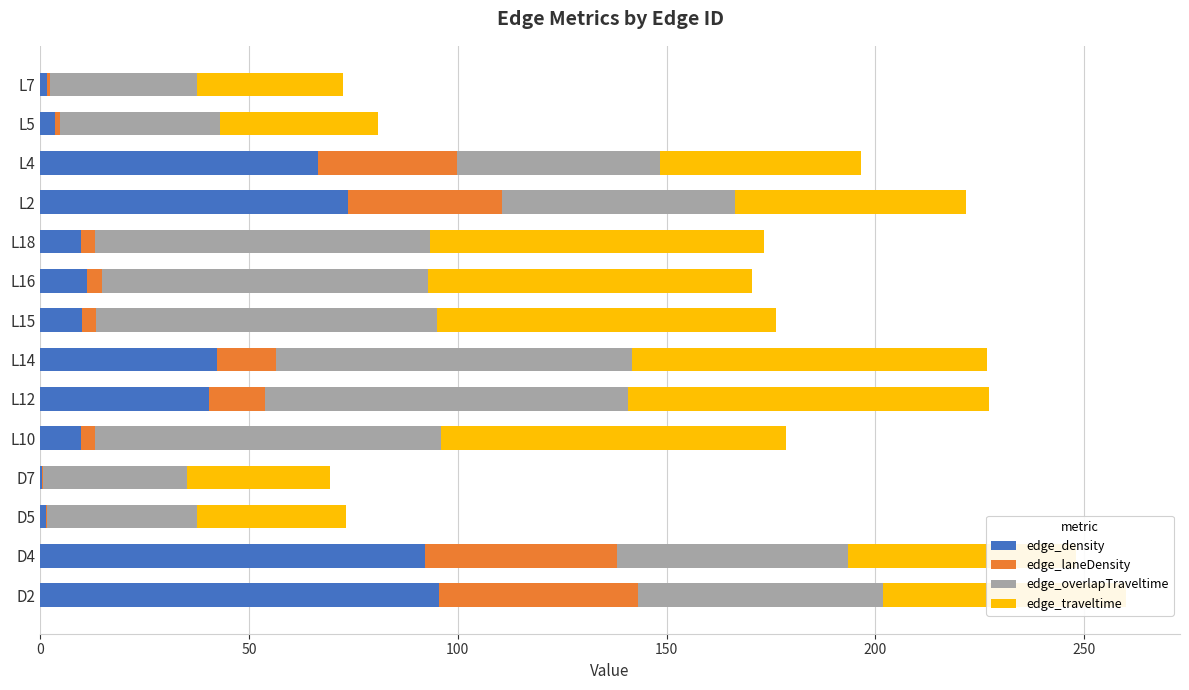

What is the maximum value for edge_density?

95.5